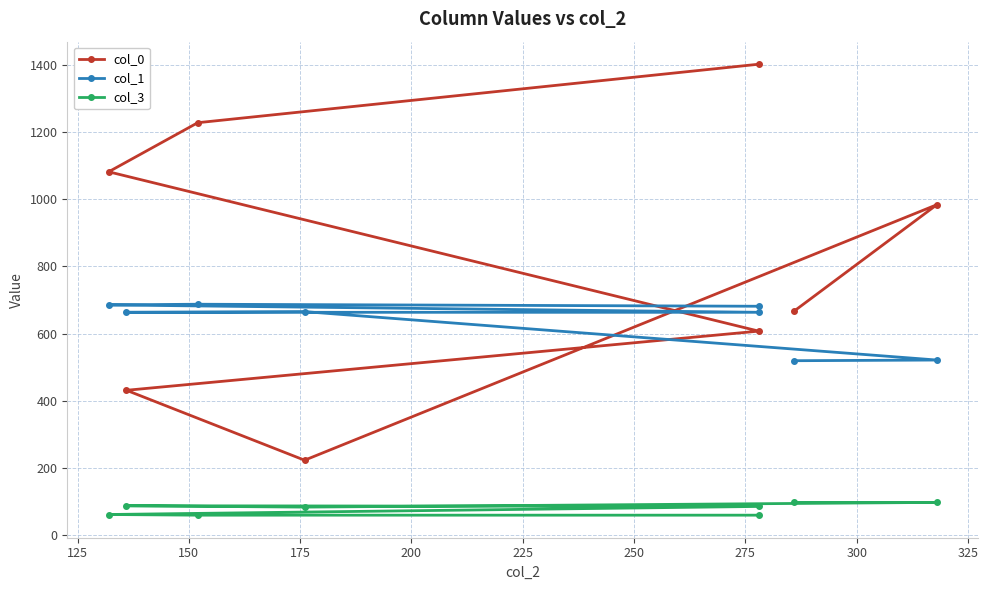

What are all the series names shown in the legend?

col_0, col_1, col_3